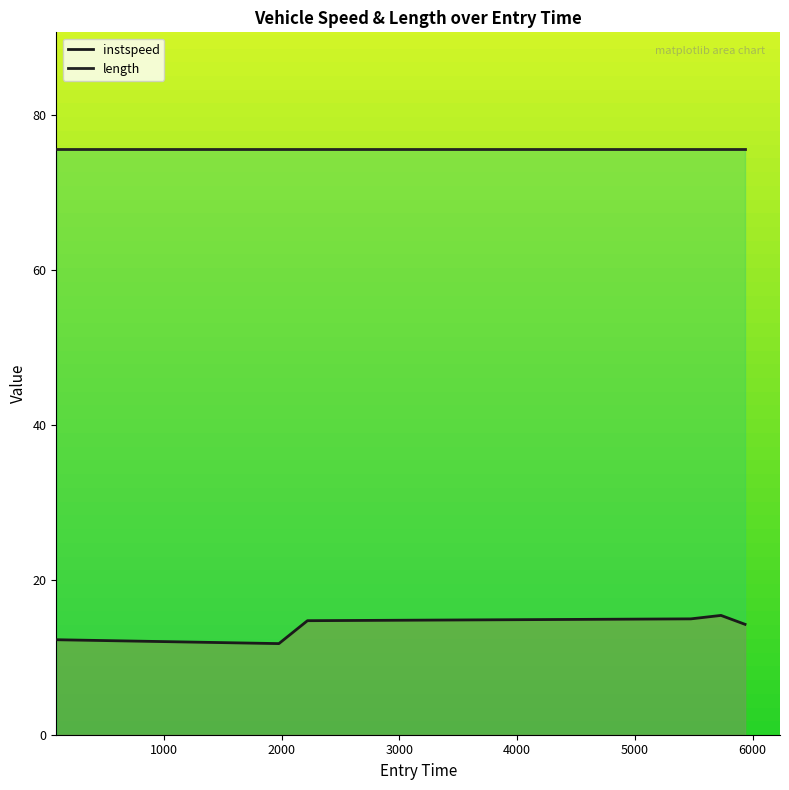

Rank the categories by value from lowest to highest.

1977.4038837359665, 97.0, 5935.104059233001, 2219.919968501351, 5475.0, 5730.7721888678825